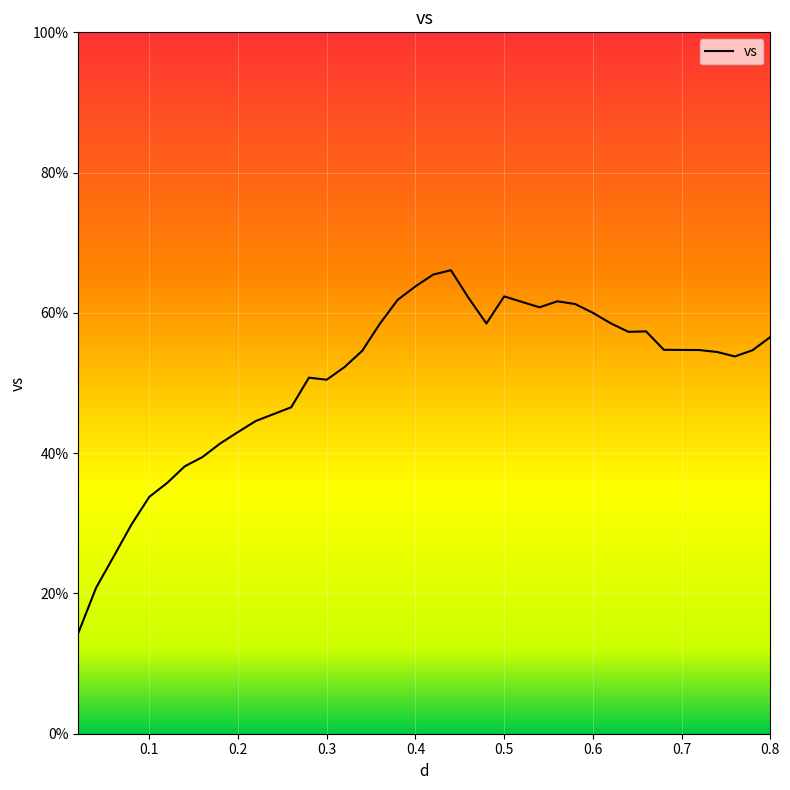

What is the smallest value displayed?

14.4